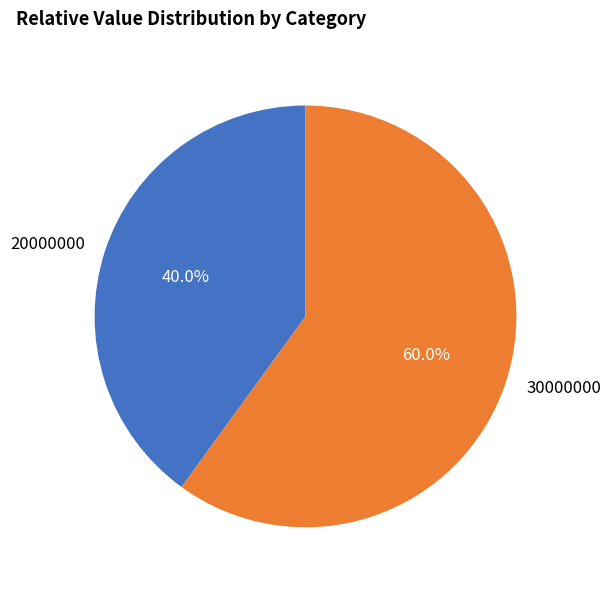

What is the smallest slice in the pie chart?

20000000